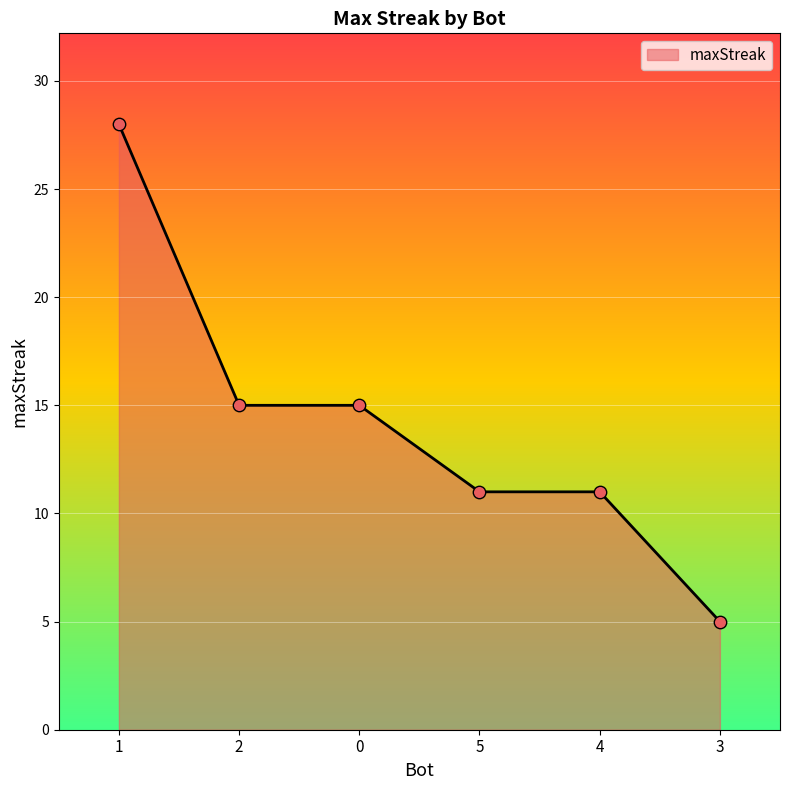

Between 4 and 3, which is larger?

4